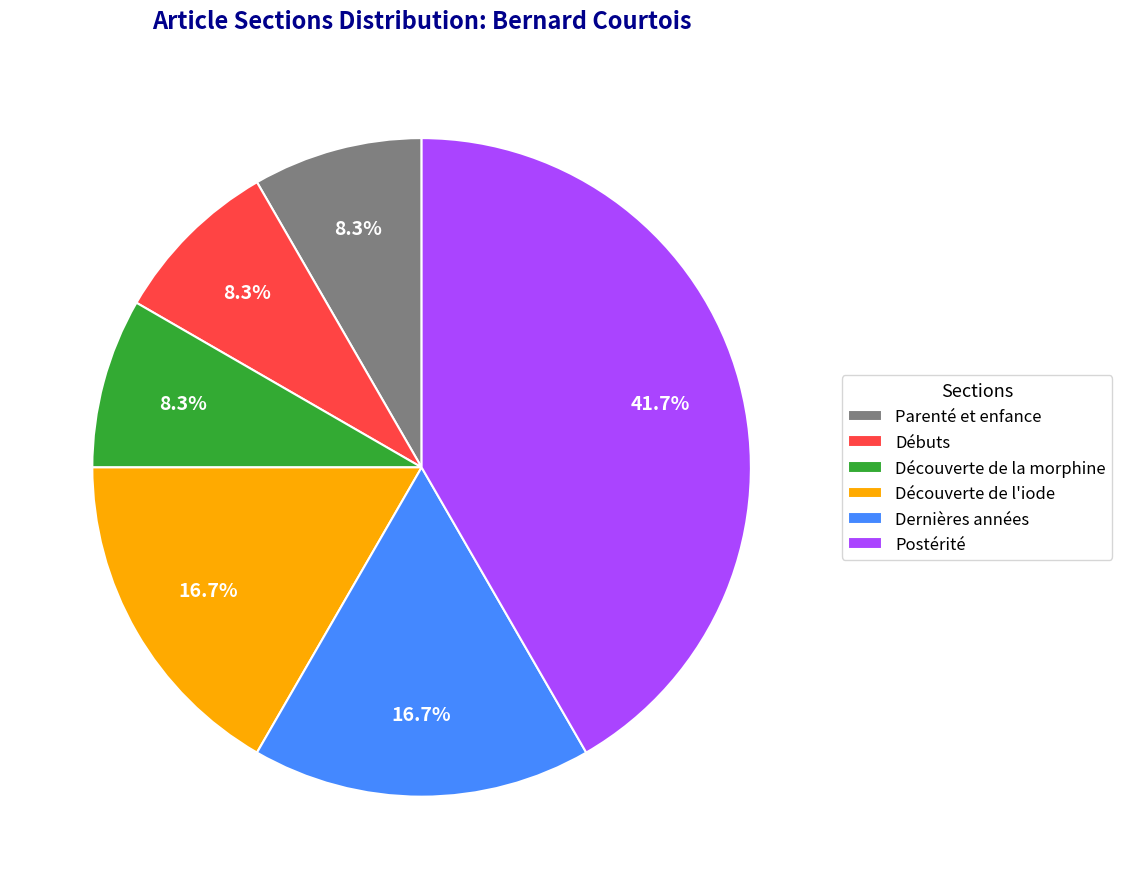

To the nearest percent, what is the combined percentage of Parenté et enfance and Dernières années?

25%